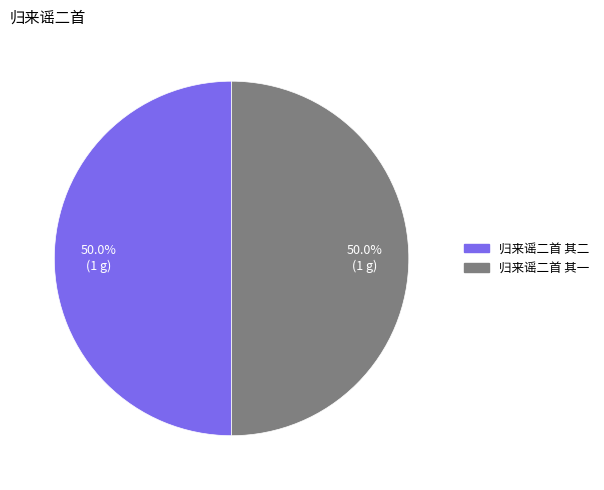

Approximately how many times larger is the value at 归来谣二首 其一 compared to 归来谣二首 其二?

1.0